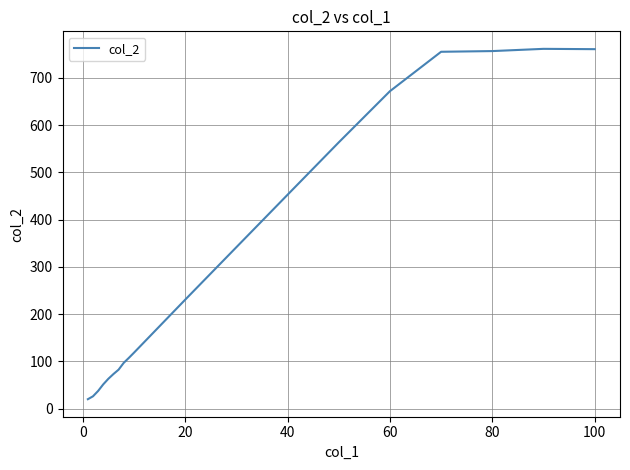

Count the number of categories in the chart.

19